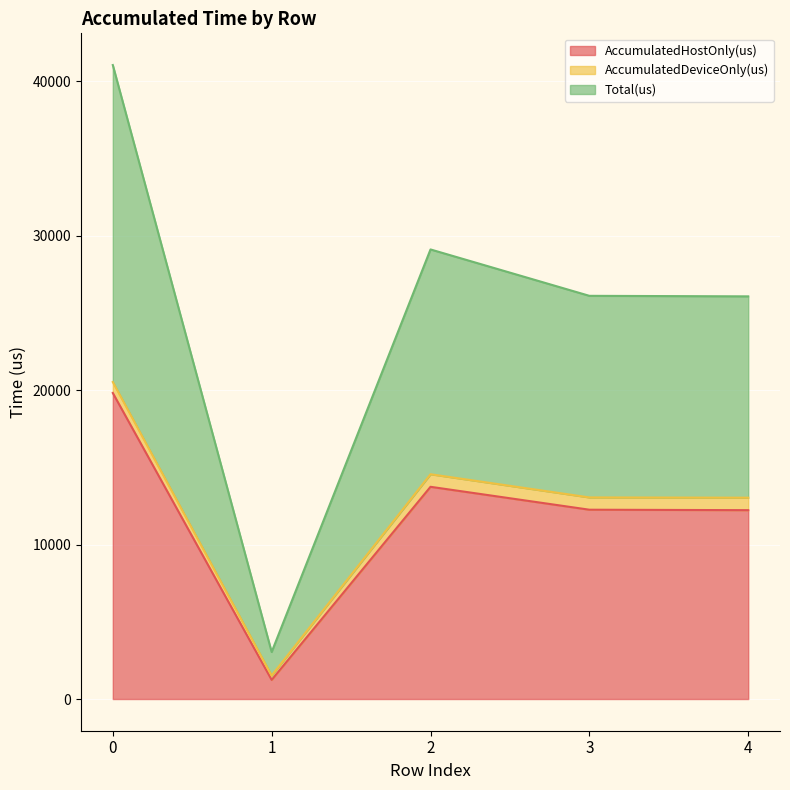

How many lines are shown in the chart?

3